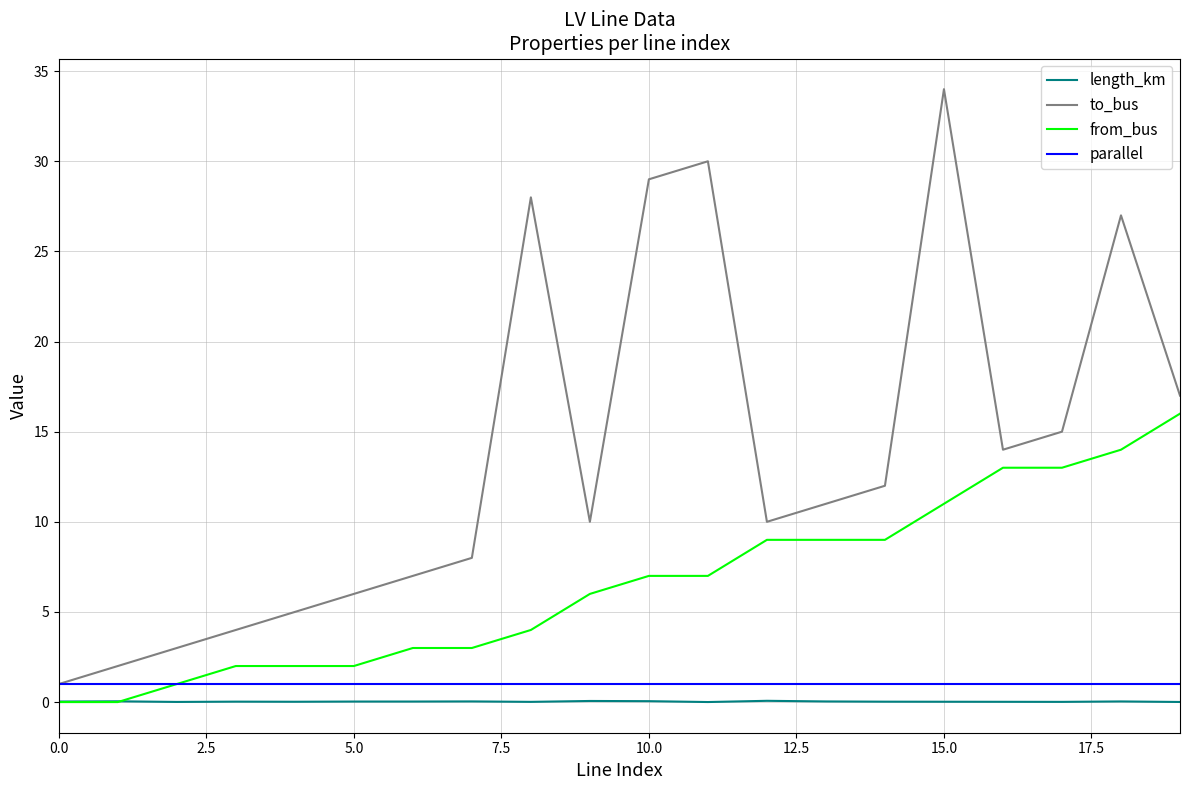

What are all the series names shown in the legend?

length_km, to_bus, from_bus, parallel